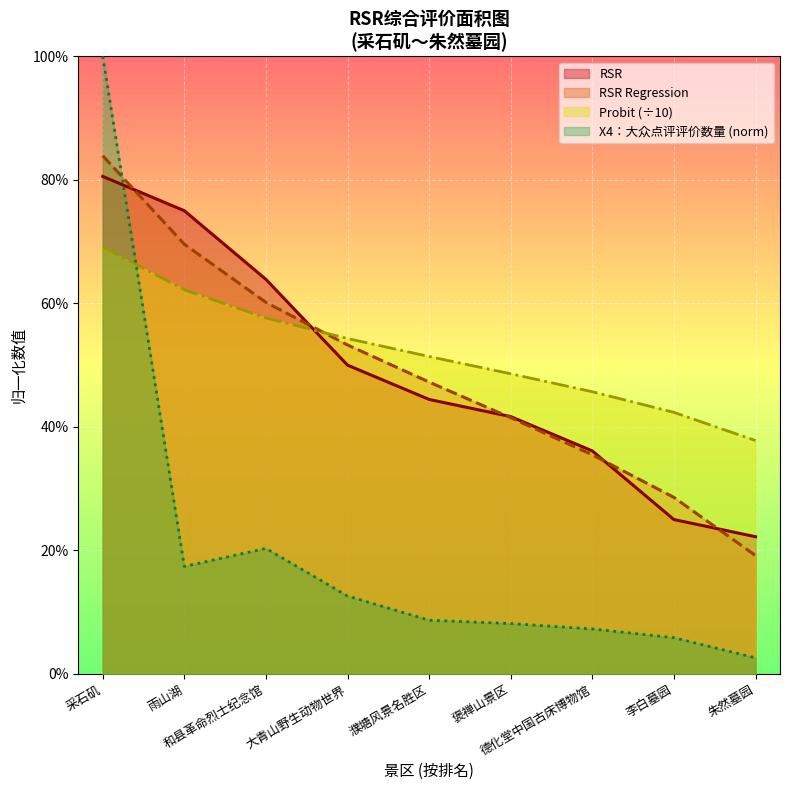

Where do X4：大众点评评价数量 and Probit first cross each other?

采石矶 and 雨山湖